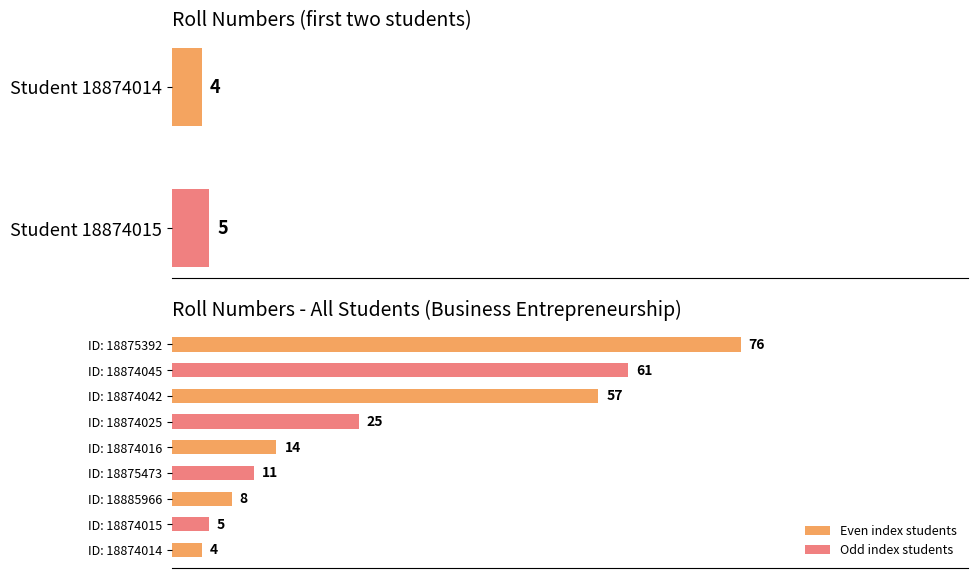

What is the sum of all values?

261